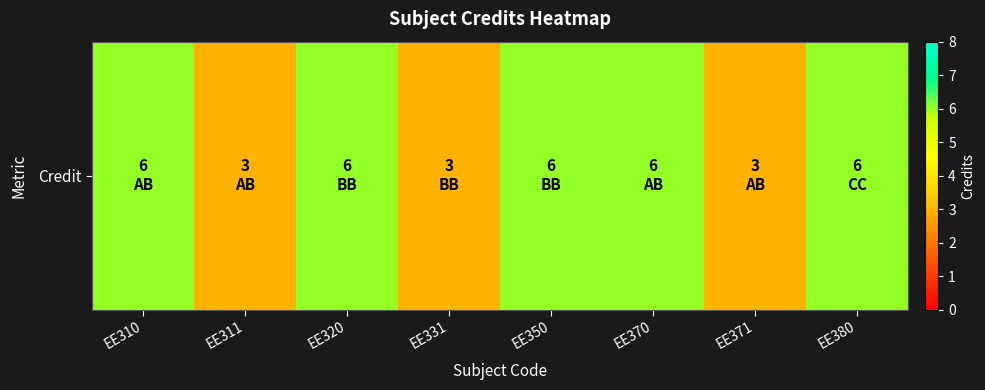

At which label is the value closest to 4?

EE311